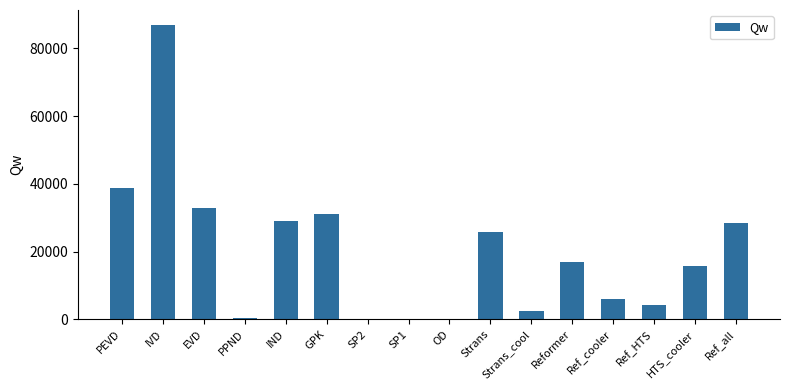

Are the bars horizontal?

No